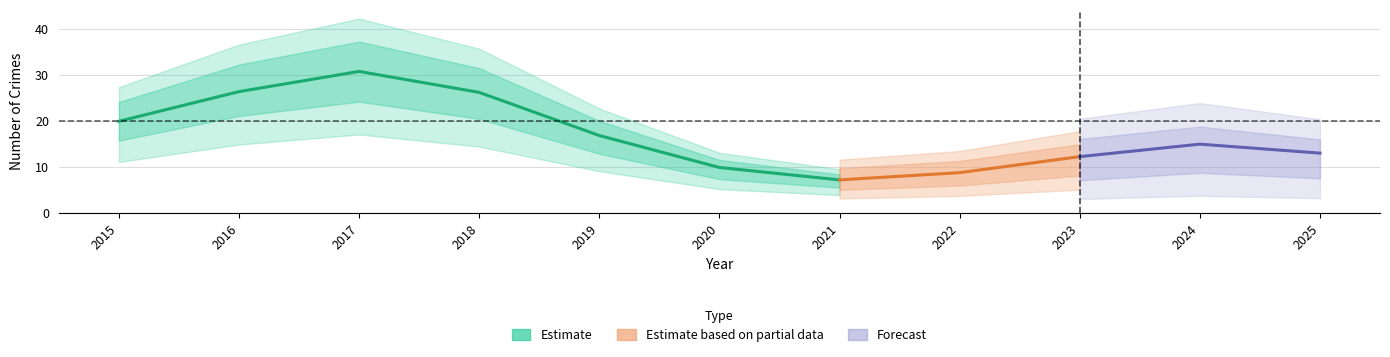

Where does the Aggravated Battery series first go above 1?

2015